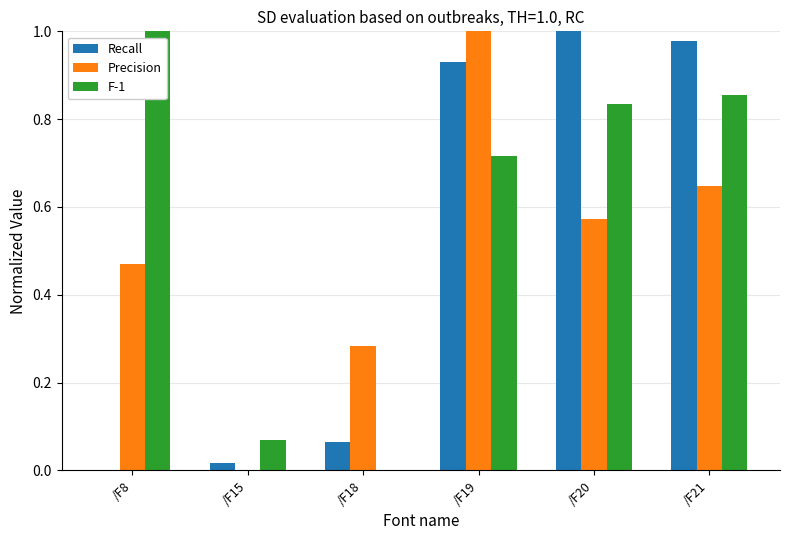

Which series has the largest total across all categories?

F-1